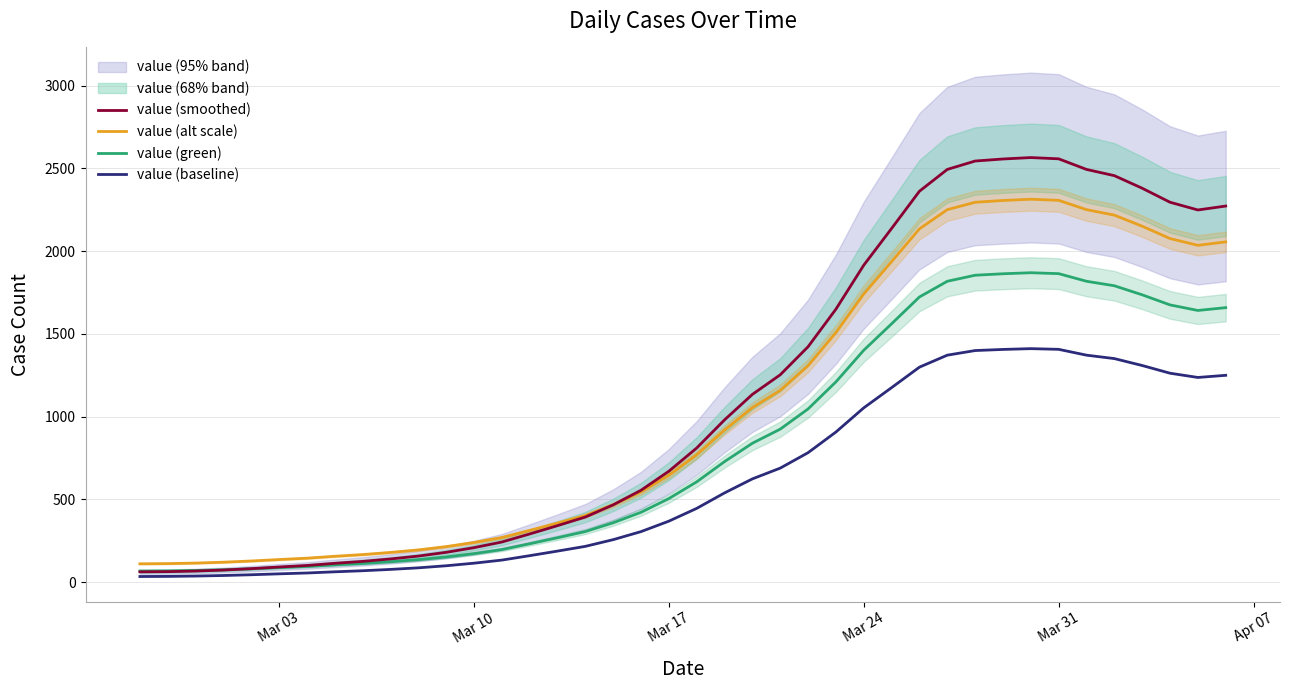

Which series has the largest total across all categories?

value (smoothed)